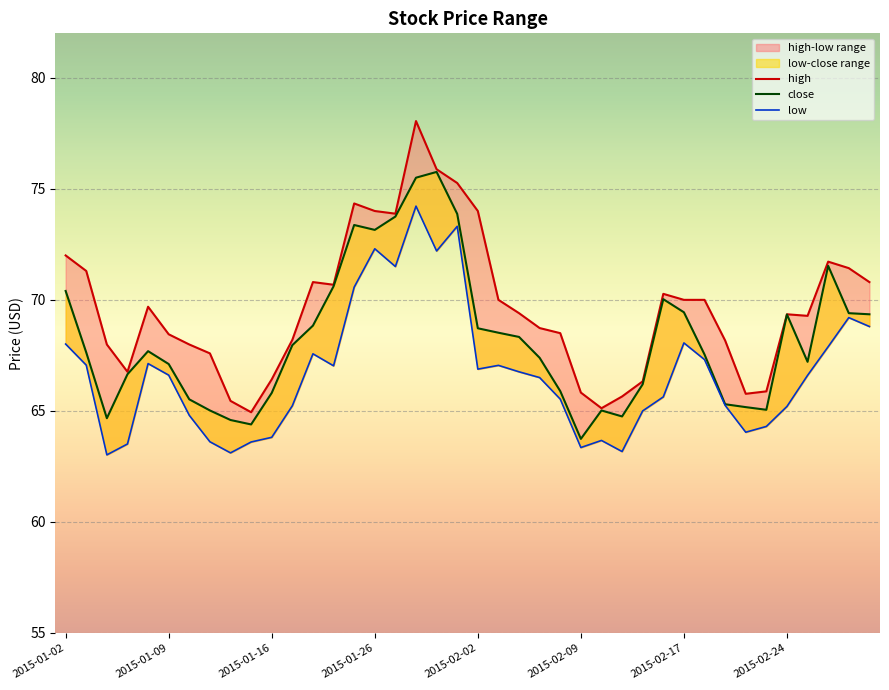

True or false: close has a value of 66.2 at 2015-02-12.

True